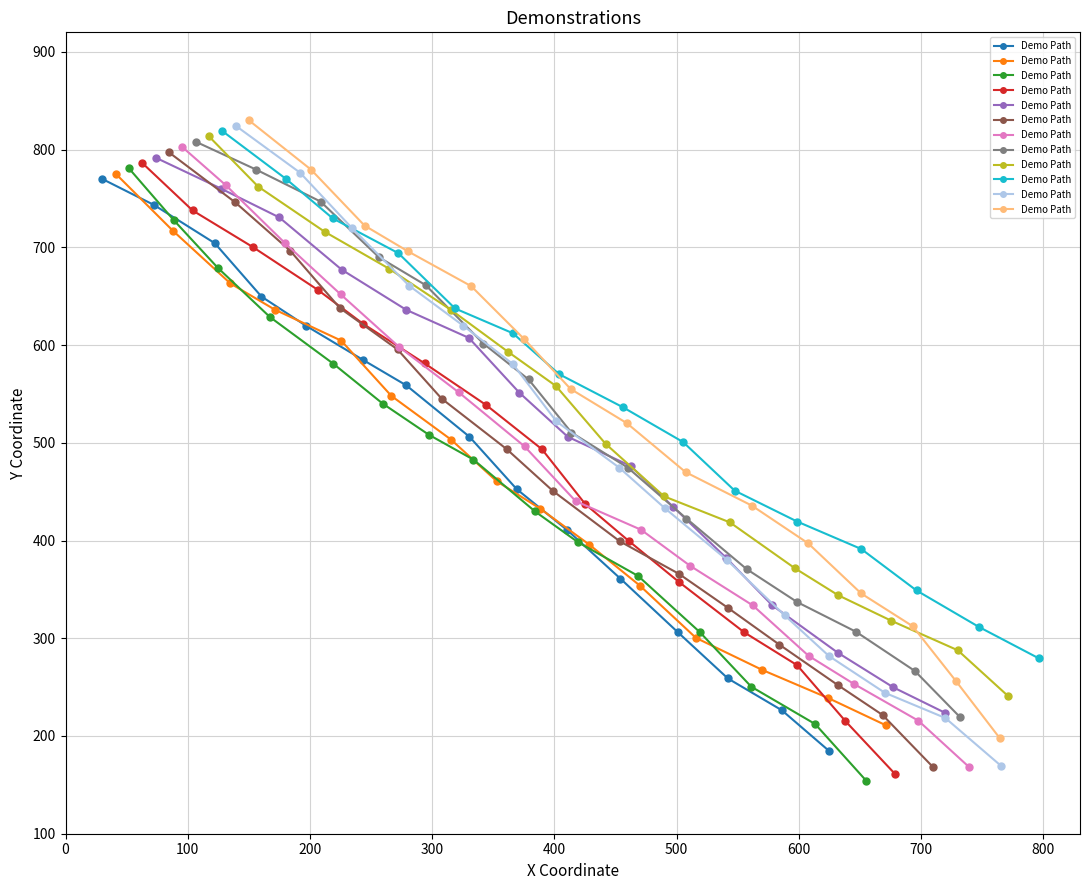

What is the sum of all values?

7784.6